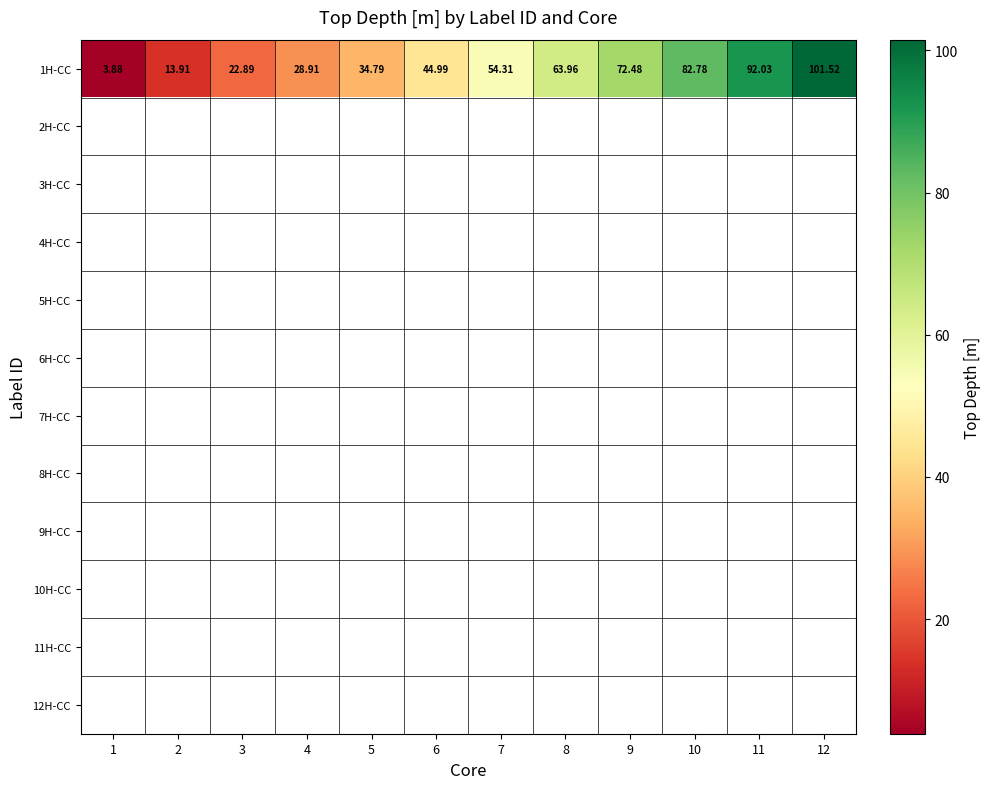

Which label corresponds to the smallest value in the chart?

1